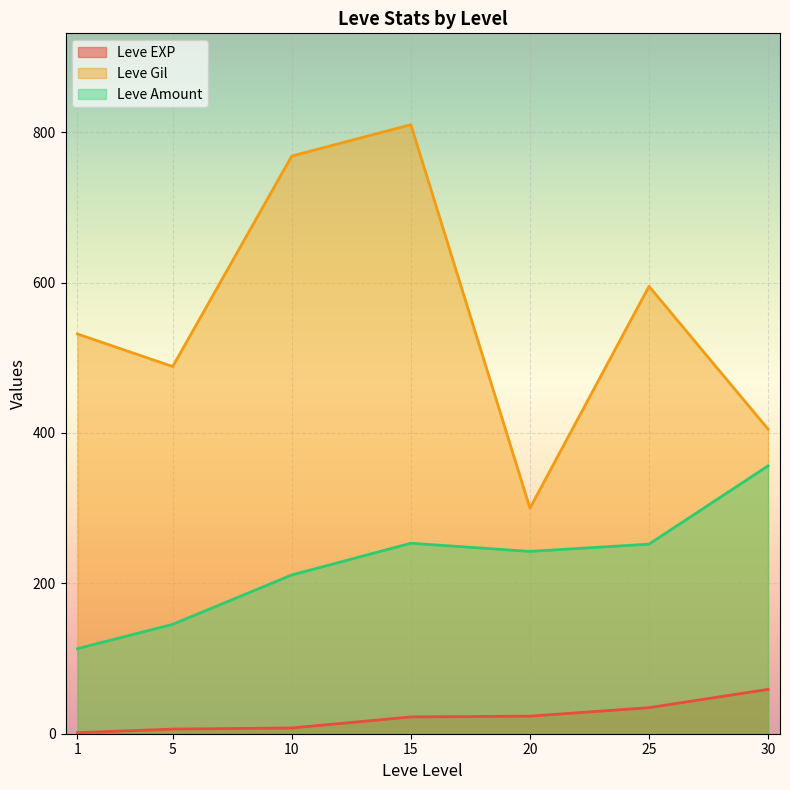

Which category has the highest value across all series?

15